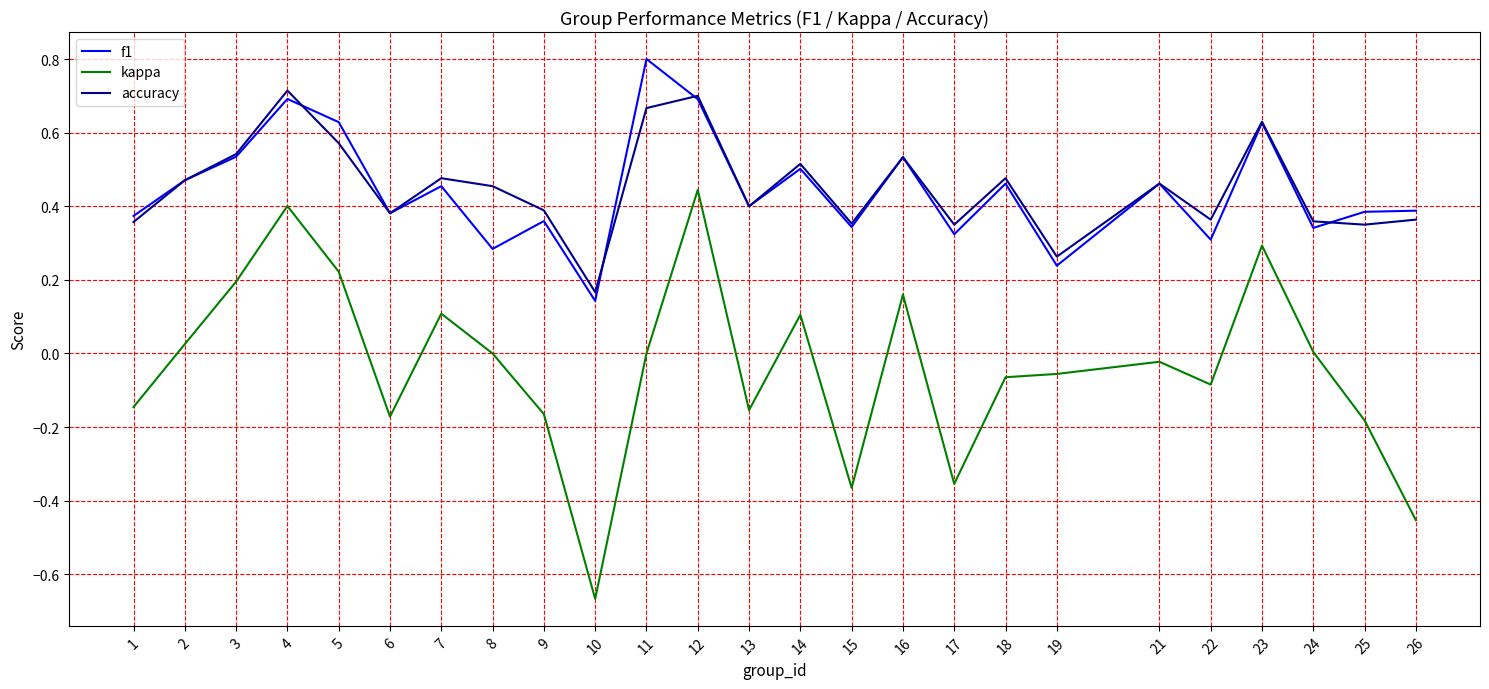

Is the value of kappa at 9 greater than the value of accuracy at 14?

No